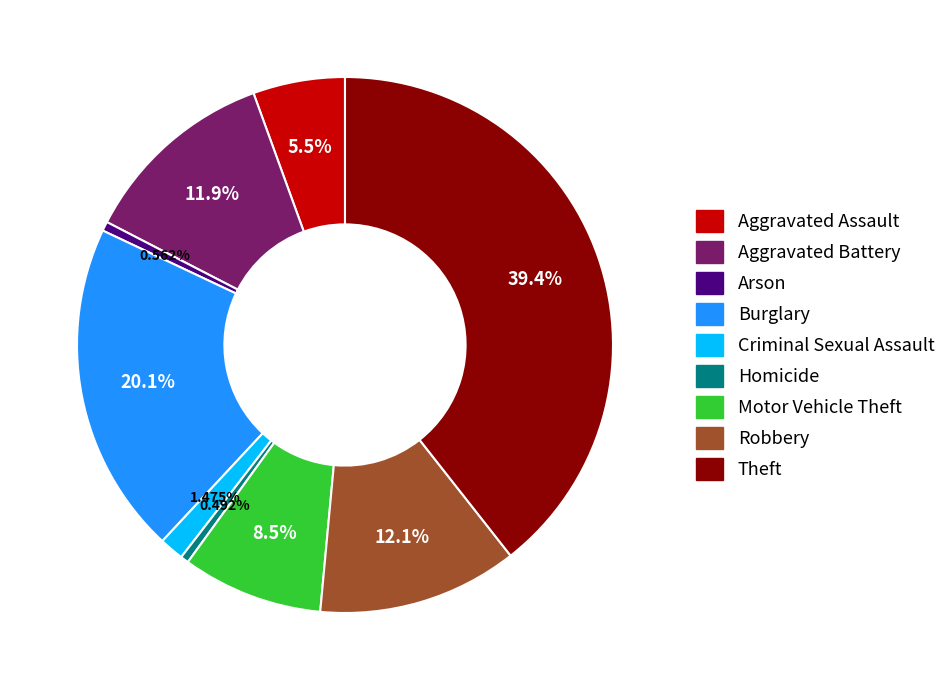

How many slices are in this pie chart?

9